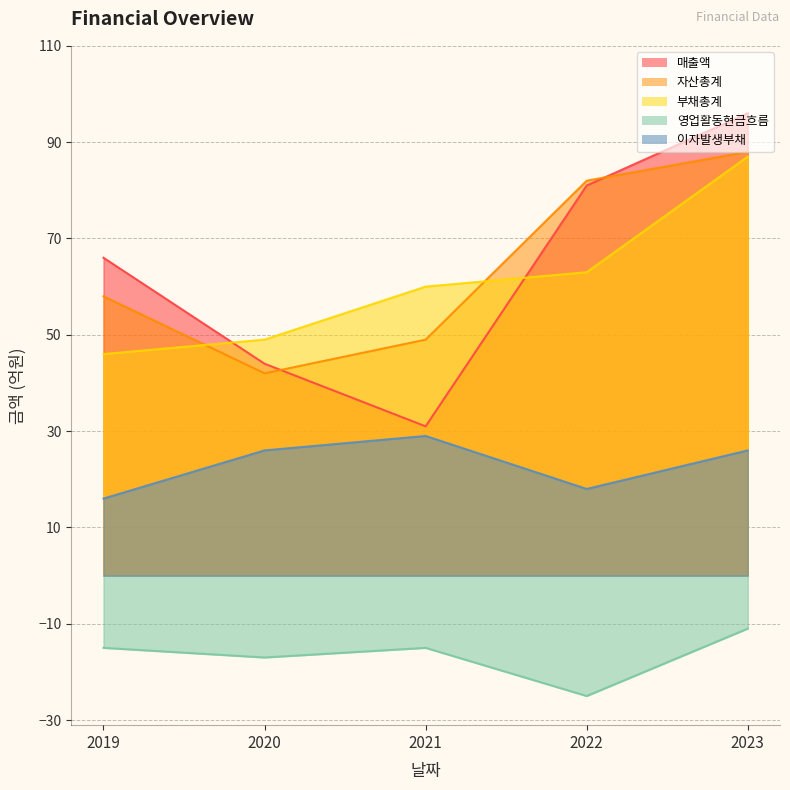

Is it true that 매출액 equals 11 at 2021?

False